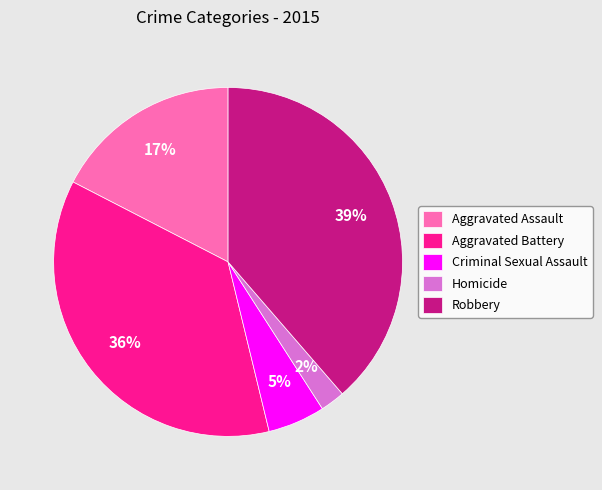

Count the number of slices in the pie.

5